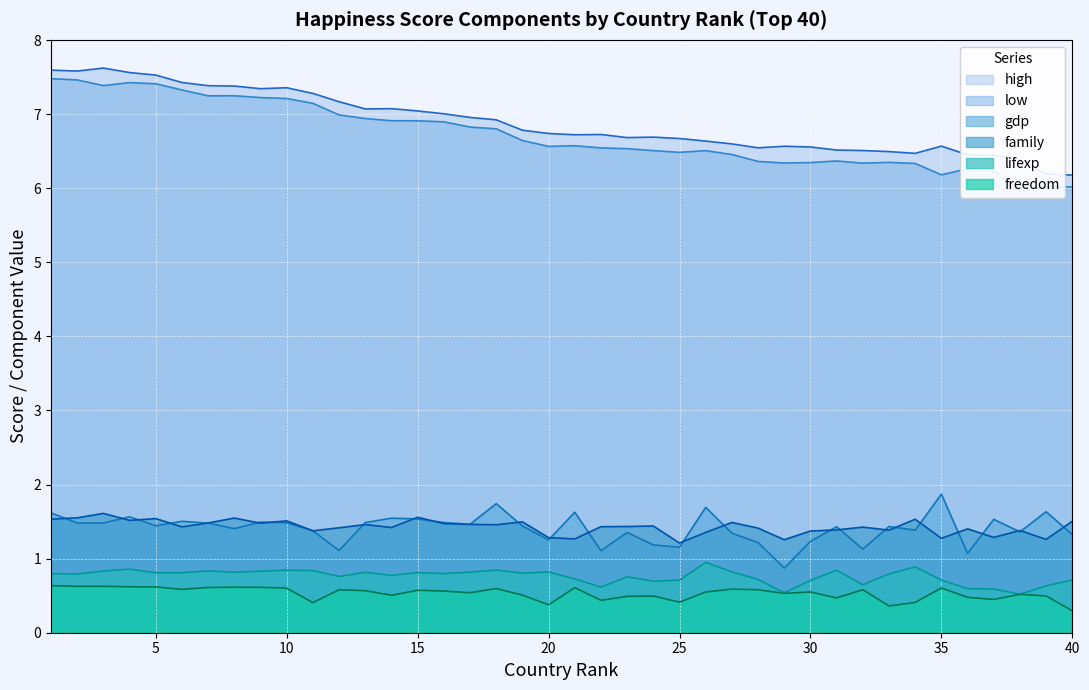

At which label does gdp first exceed 1?

1